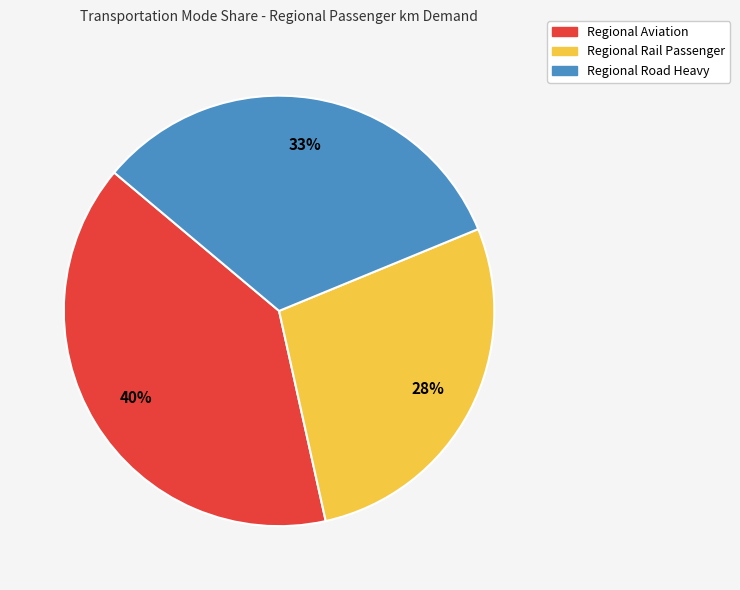

Do Regional Road Heavy and Regional Rail Passenger together represent more than half of the pie?

Yes